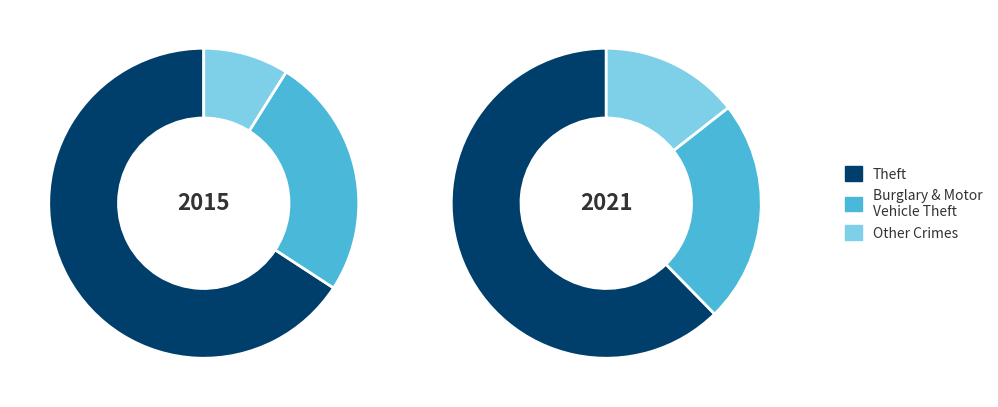

Is it true that Arson is 13% of the pie?

False